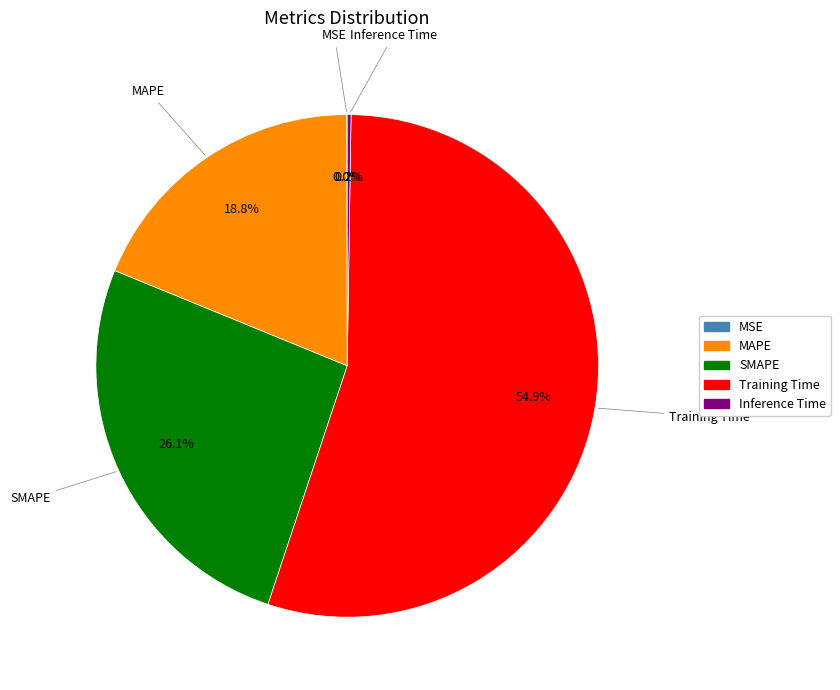

Does MAPE account for over 50% of the chart?

No